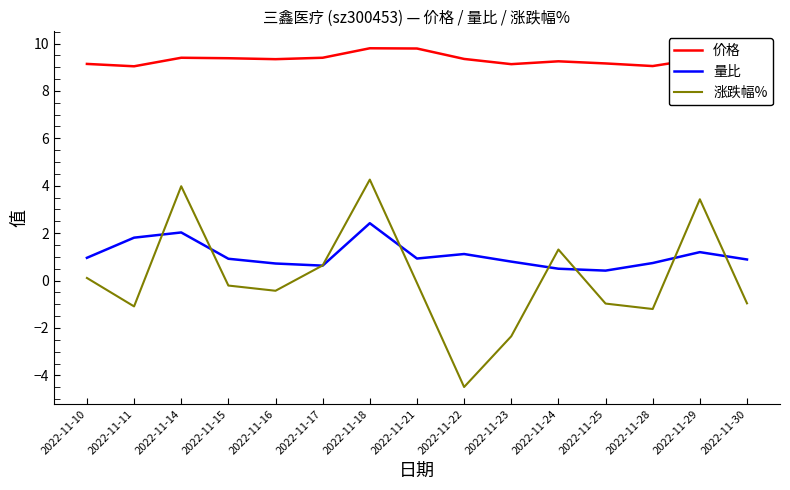

What is the total value across all series at 2022-11-24?

11.1